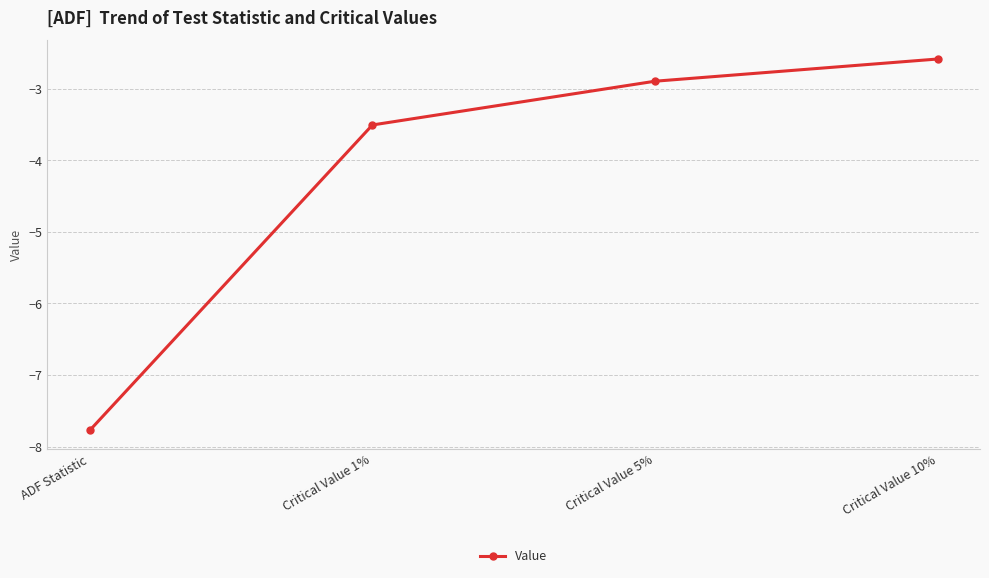

What is the value of the 2nd point from the left?

-3.5